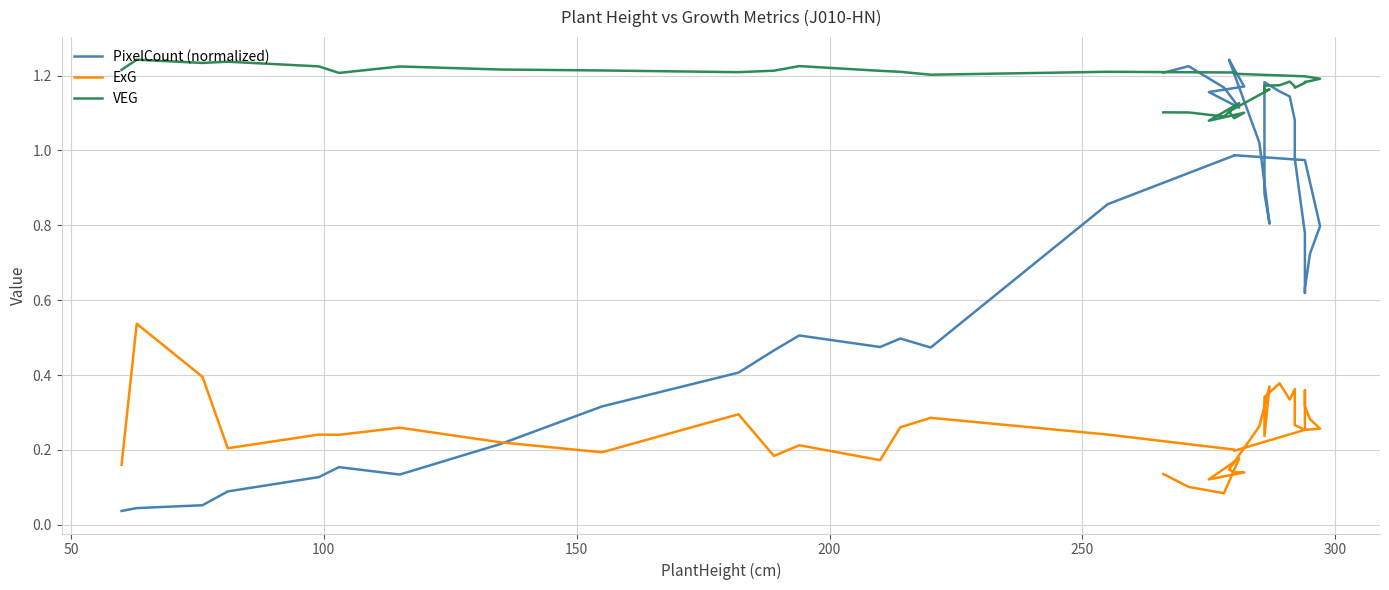

What is the value of the VEG point at the 35th from the left?

1.1